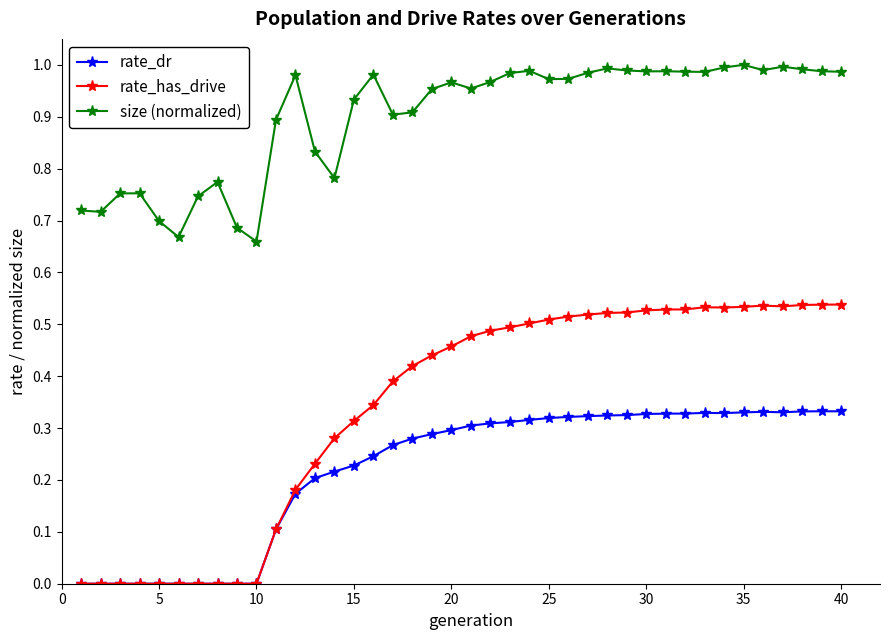

Which series has the largest total across all categories?

size (normalized)